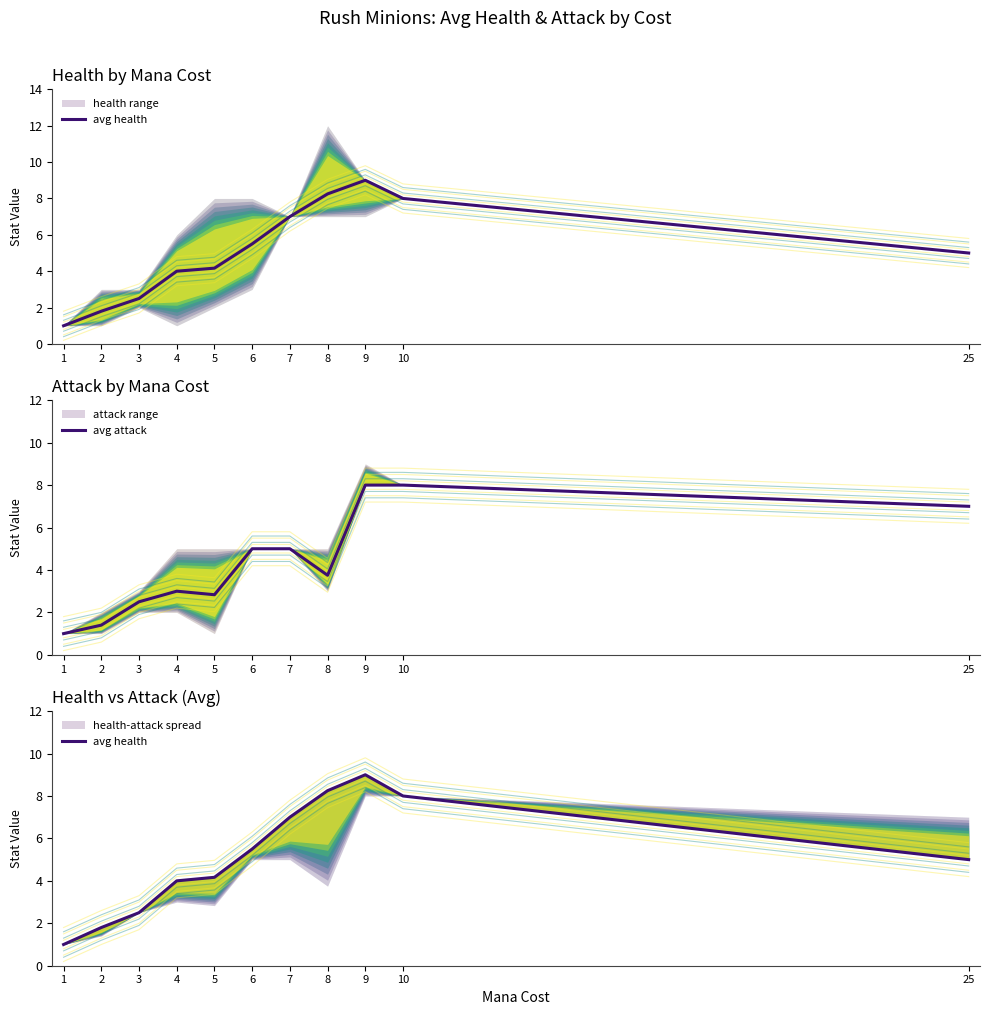

Which category has the highest value across all series?

9